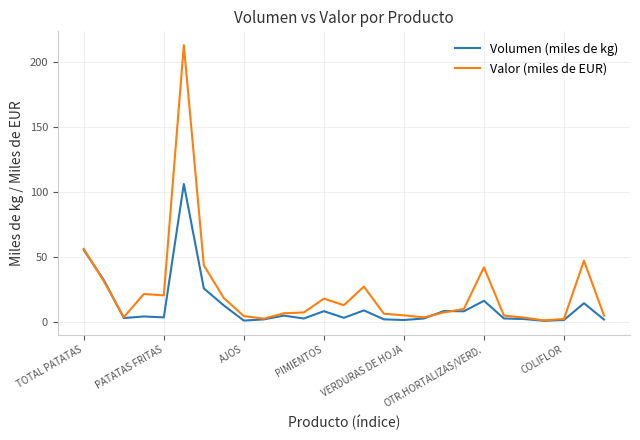

How many lines are shown in the chart?

2